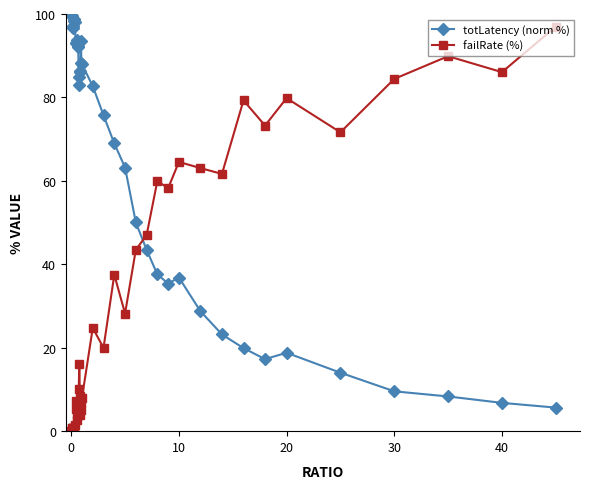

True or false: failRate (%) has more than 2 points higher than both neighbors.

True